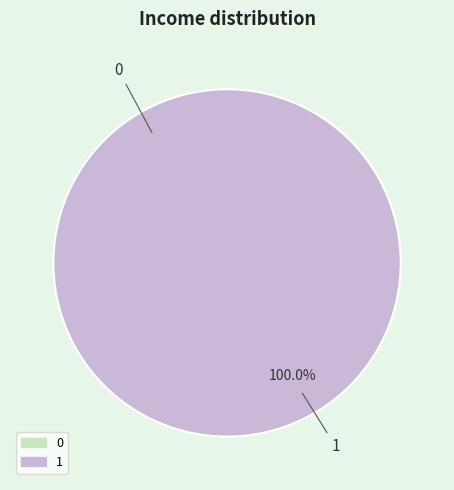

Count the number of slices in the pie.

2